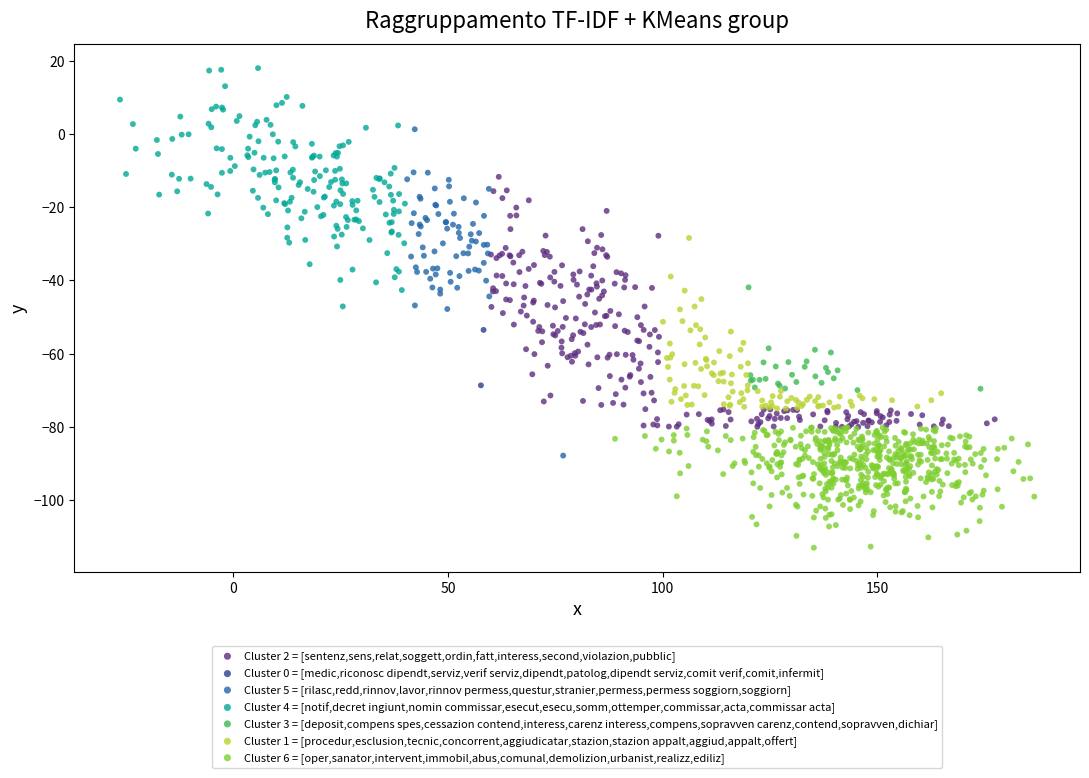

Which series contains the lowest Y value?

Cluster 6 = [oper,sanator,intervent,immobil,abus,comunal,demolizion,urbanist,realizz,ediliz]